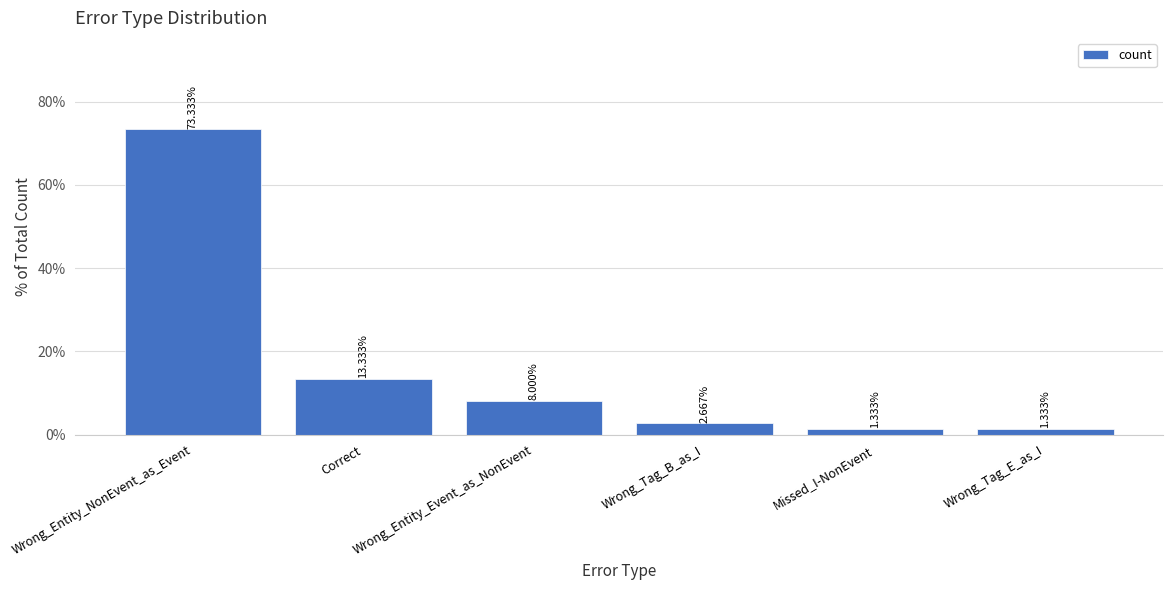

Reading right to left, extract all data points from this chart.

Wrong_Tag_E_as_I=0.0	Missed_I-NonEvent=0.0	Wrong_Tag_B_as_I=0.0	Wrong_Entity_Event_as_NonEvent=0.1	Correct=0.1	Wrong_Entity_NonEvent_as_Event=0.7